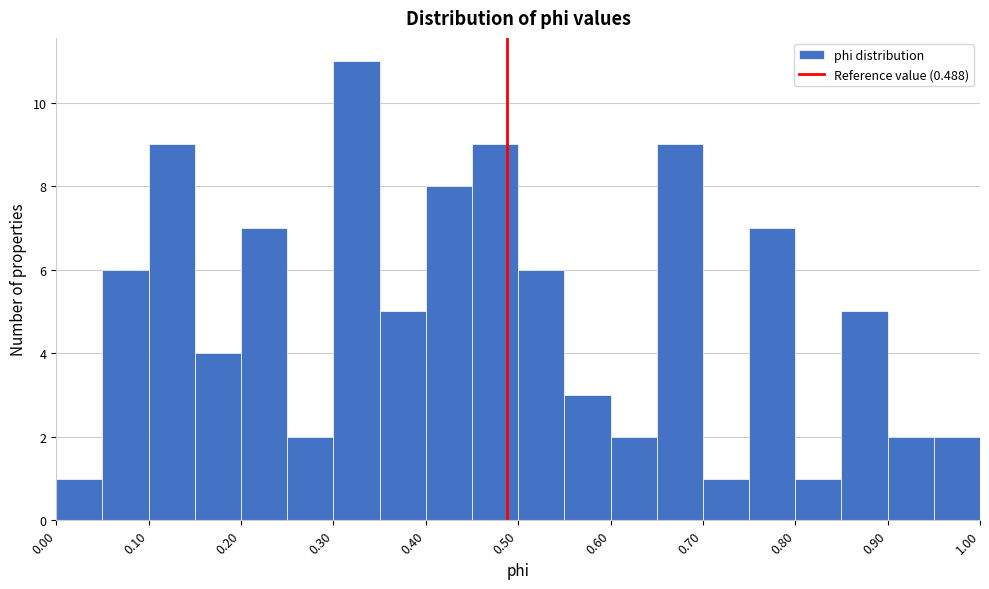

Reading left to right, transcribe this chart: for each bar, give the range it covers on the x-axis and its height. The values are not printed on the chart, so give them approximately, as read against the axis.

0.00 to 0.05: 1
0.05 to 0.10: 6
0.10 to 0.15: 9
0.15 to 0.20: 4
0.20 to 0.25: 7
0.25 to 0.30: 2
0.30 to 0.35: 11
0.35 to 0.40: 5
0.40 to 0.45: 8
0.45 to 0.50: 9
0.50 to 0.55: 6
0.55 to 0.60: 3
0.60 to 0.65: 2
0.65 to 0.70: 9
0.70 to 0.75: 1
0.75 to 0.80: 7
0.80 to 0.85: 1
0.85 to 0.90: 5
0.90 to 0.95: 2
0.95 to 1.00: 2